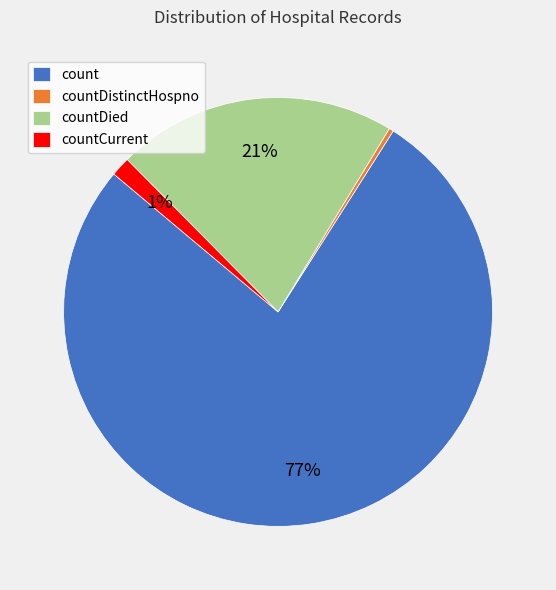

Between countDied and count, which is larger?

count